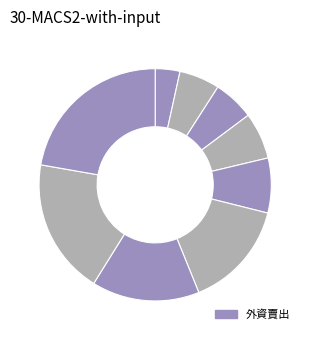

How many segments does this pie chart have?

9